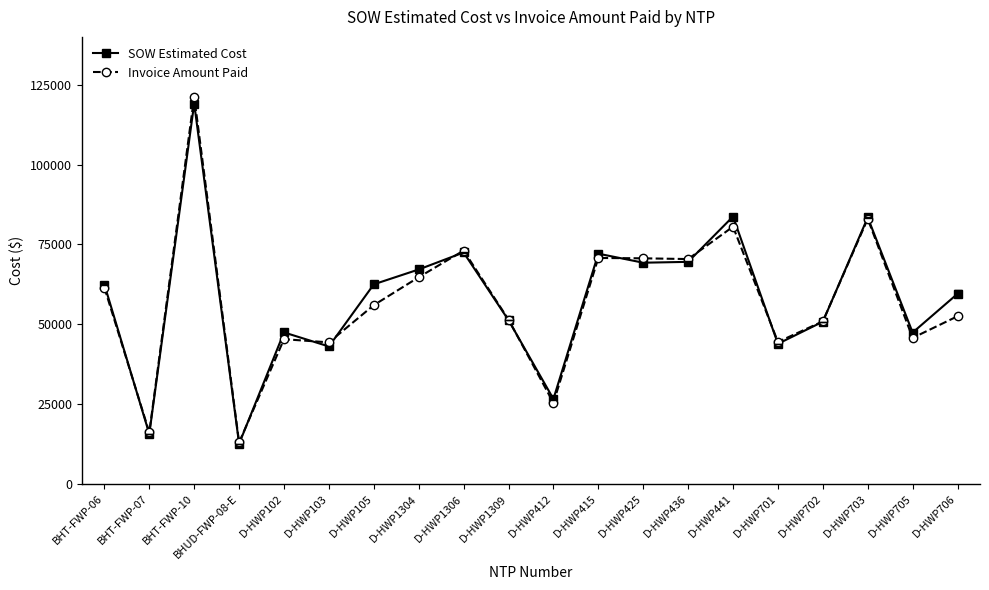

Is the value of Invoice Amount Paid at D-HWP105 greater than the value of SOW Estimated Cost at BHUD-FWP-08-E?

Yes